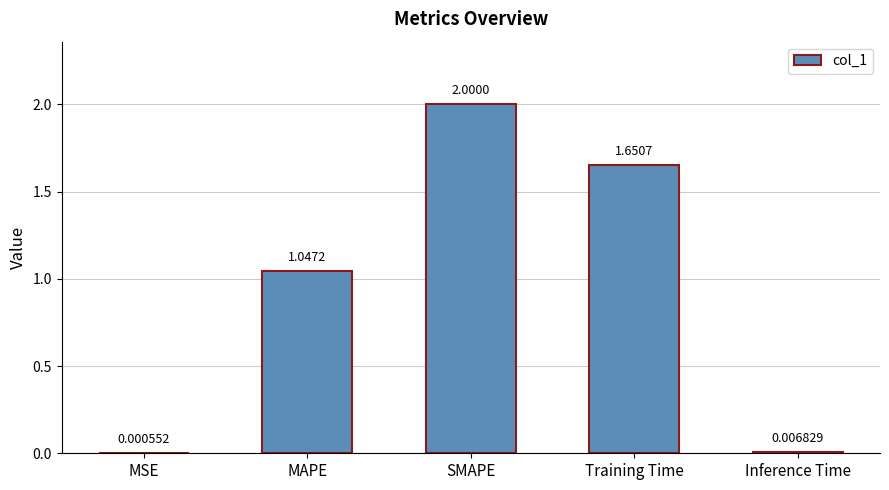

What is the change in value from MAPE to Training Time?

+0.6